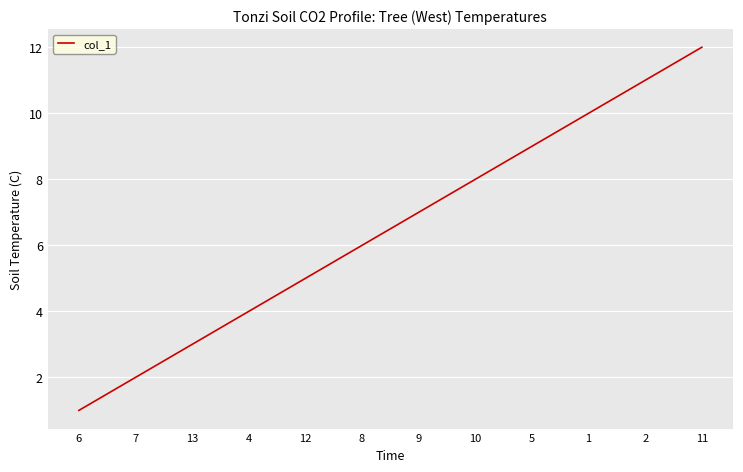

The chart shows a value of 2 at 8. True or false?

False